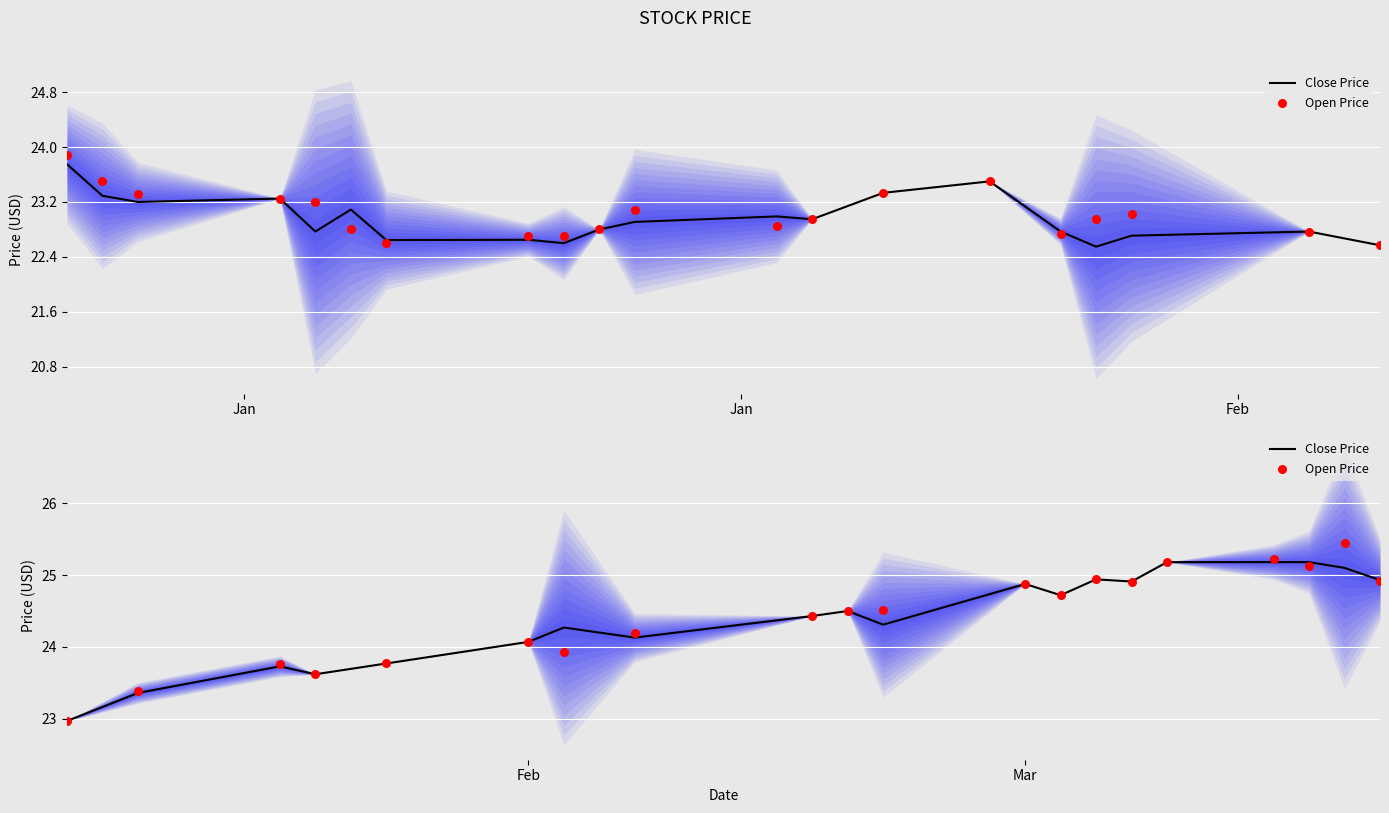

Is the value of Close Price at 16 greater than the value of Open Price at 6?

Yes